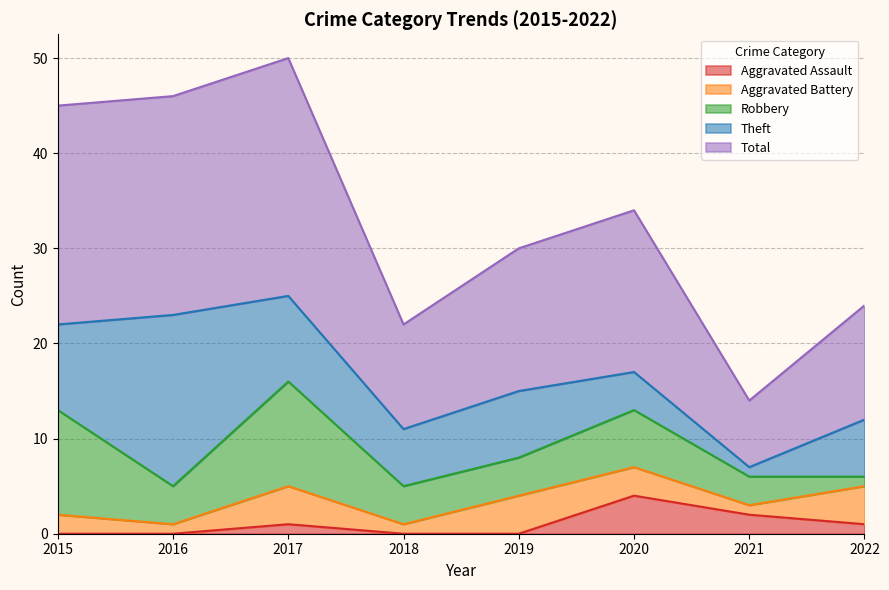

What is the value of the Total point at the 8th from the left?

12